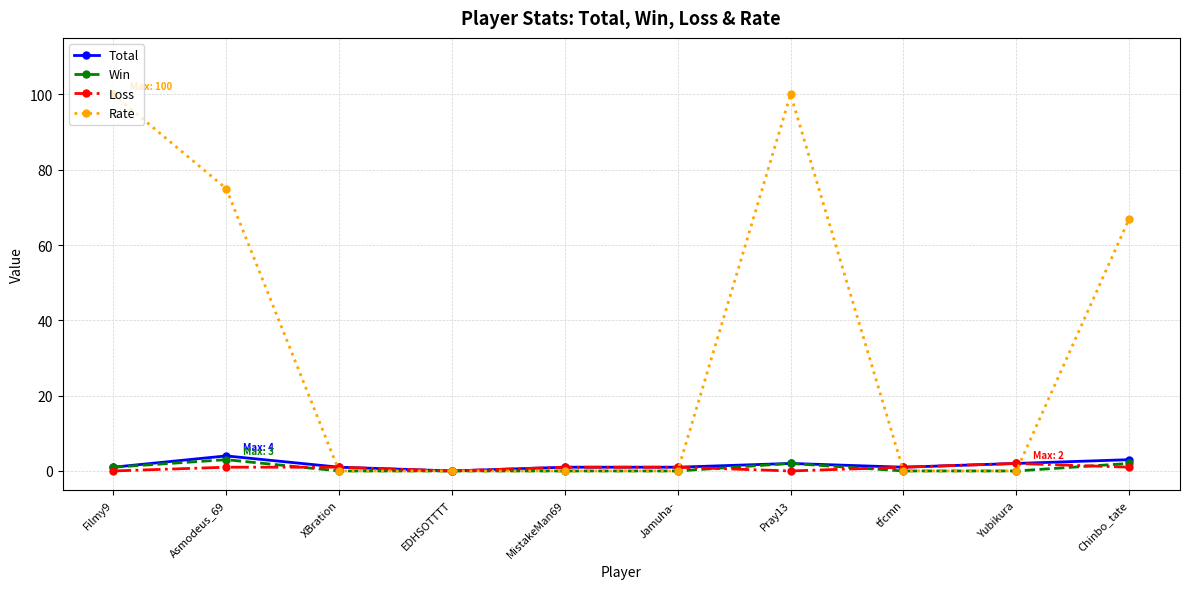

In Win, how many points are higher than both neighbors (excluding endpoints)?

2